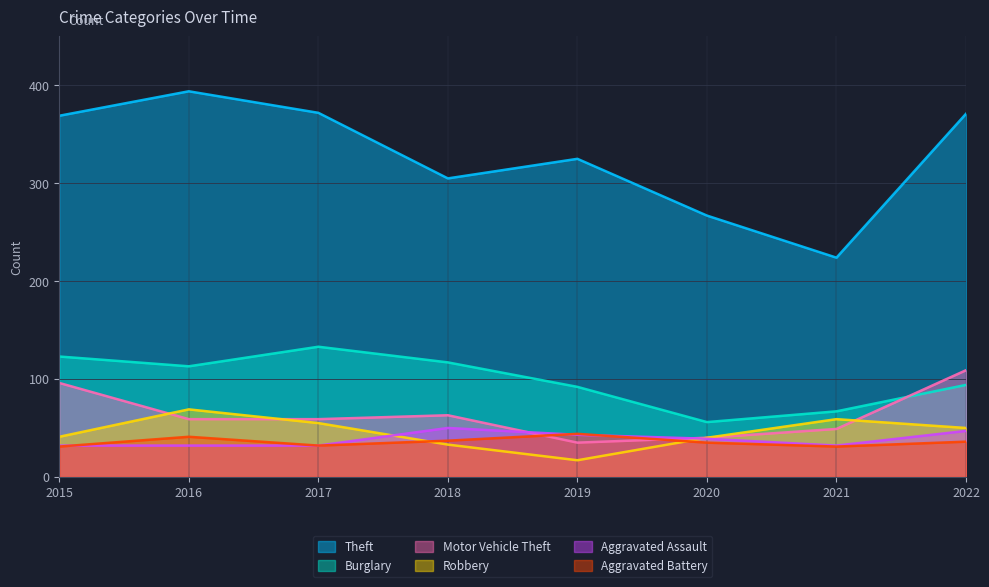

Which category has the lowest value across all series?

2019